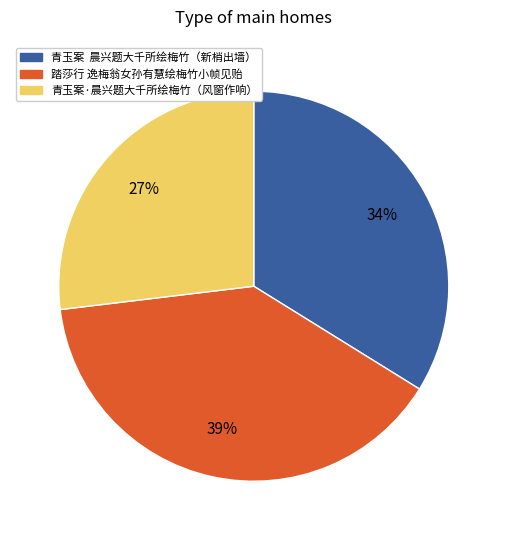

How many segments does this pie chart have?

3